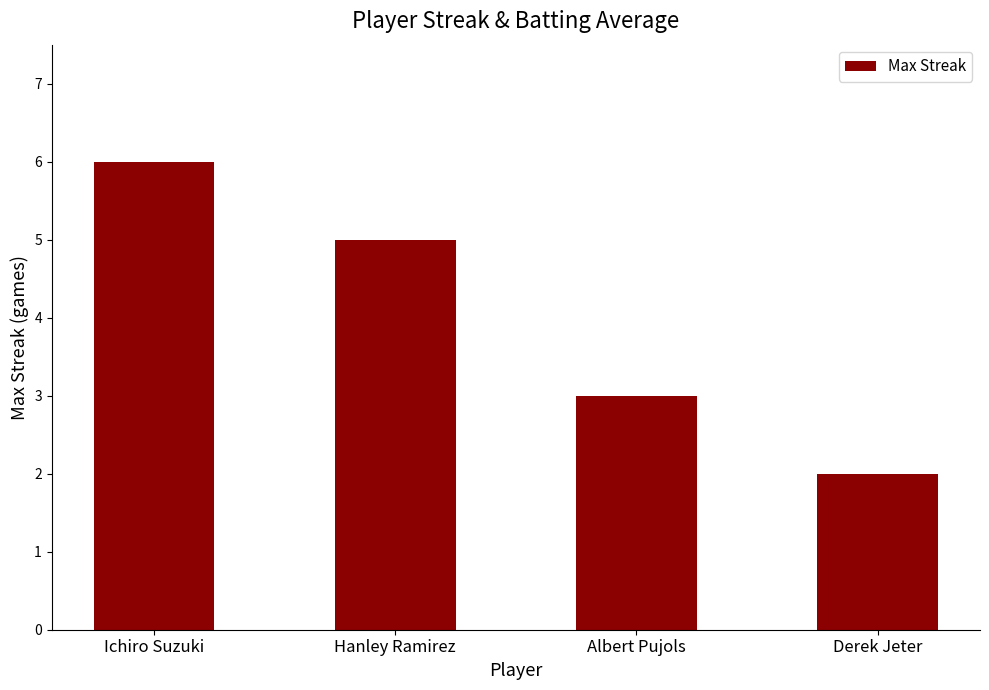

Rank the categories by value from lowest to highest.

Derek Jeter, Albert Pujols, Hanley Ramirez, Ichiro Suzuki